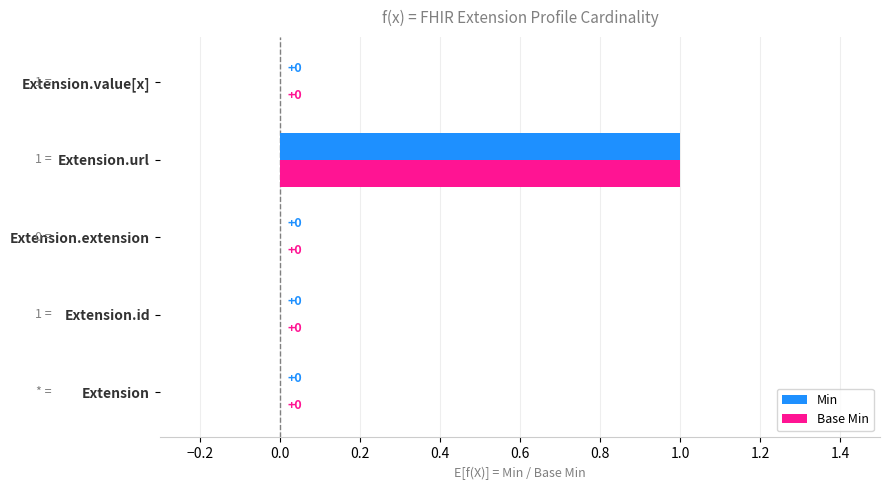

At which category is the sum across all series the highest?

Extension.url